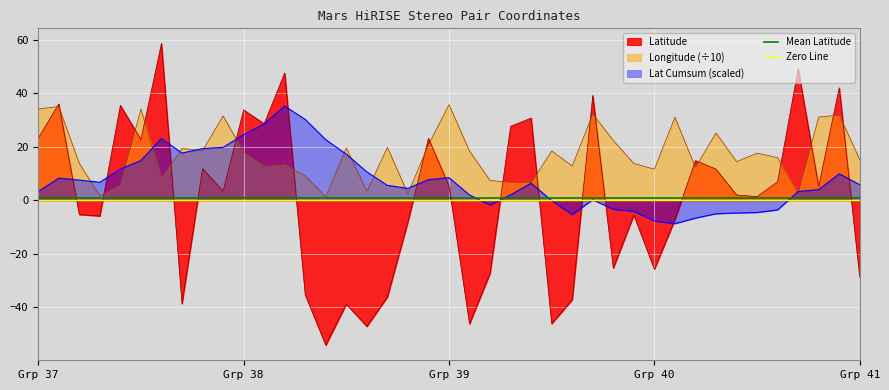

What is the highest value of the Latitude series?

58.7